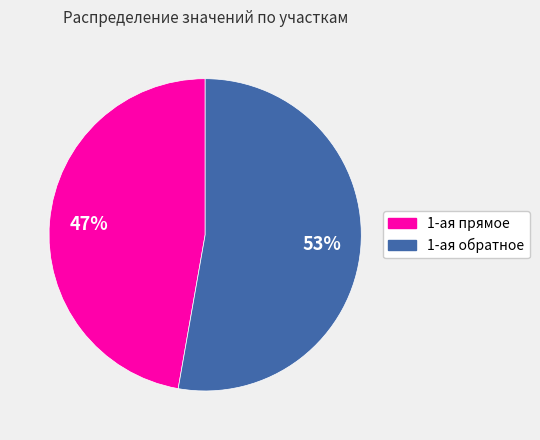

To the nearest percent, what is the difference between the largest and smallest slice percentages?

6%